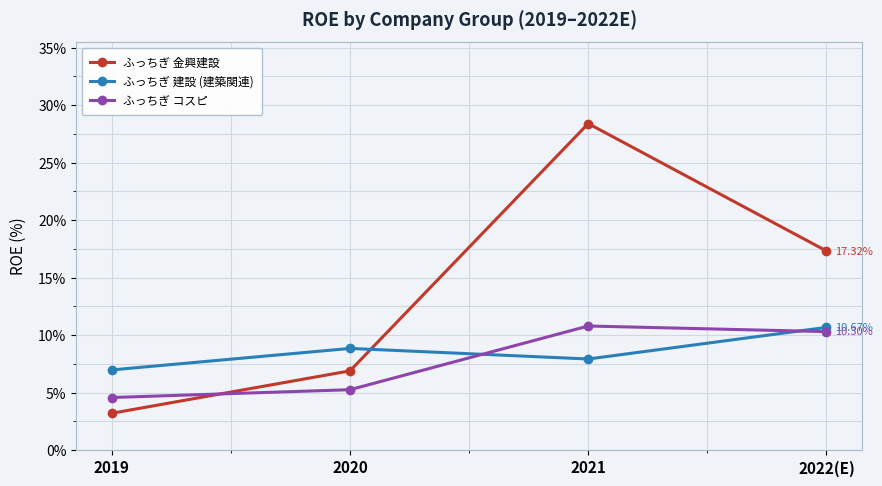

True or false: ふっちぎ 建設 (建築関連) has more than 2 interior local peaks.

False